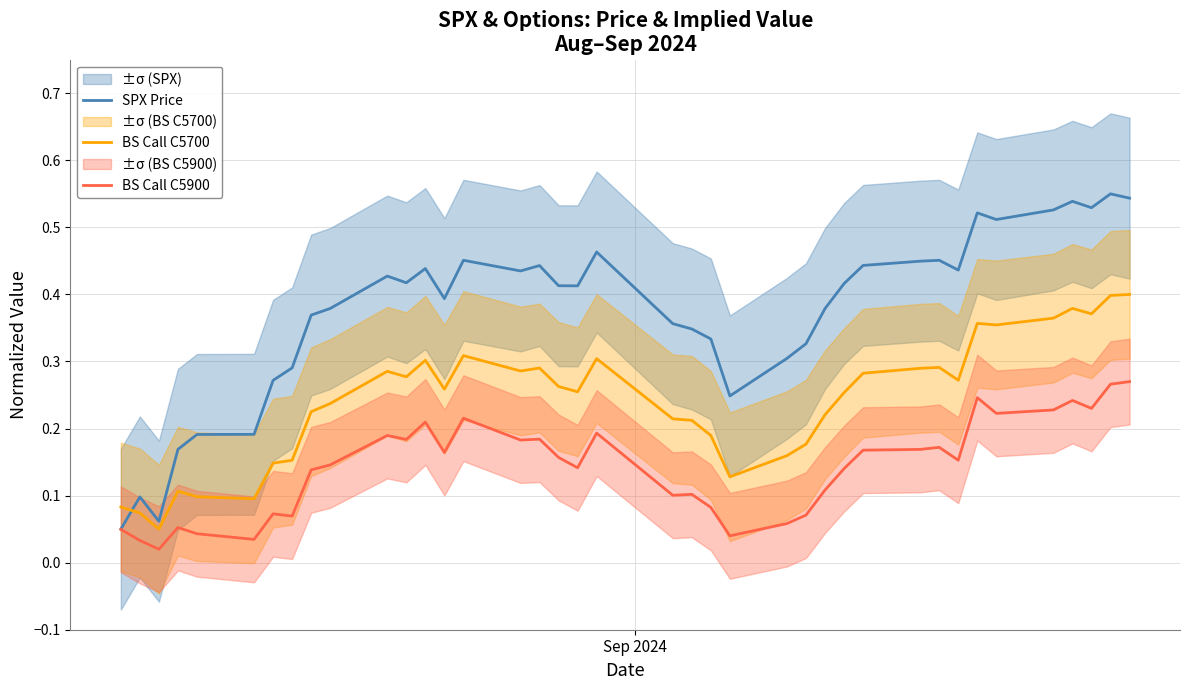

True or false: BS Call C5900 and BS Call C5700 intersect in this chart.

False